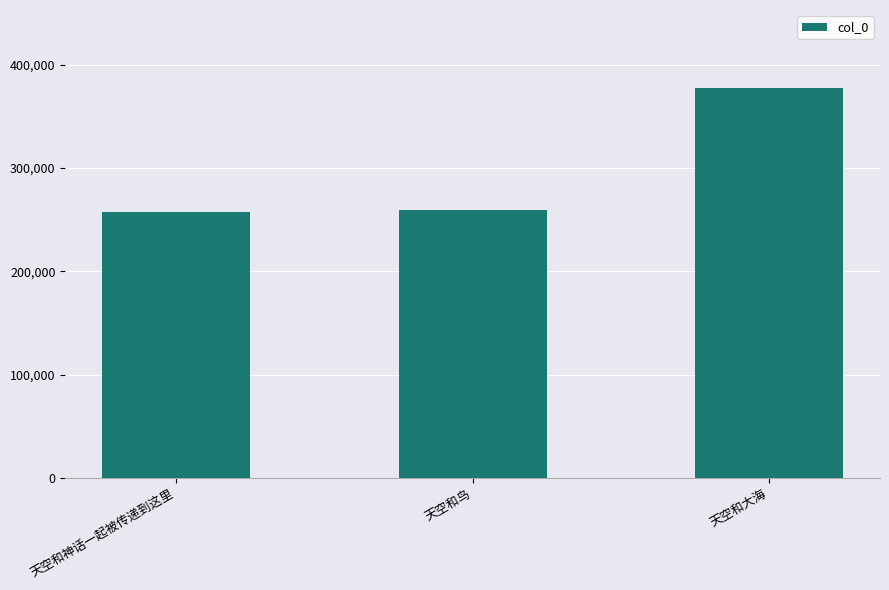

What value does the data have at 天空和神话一起被传递到这里?

257670